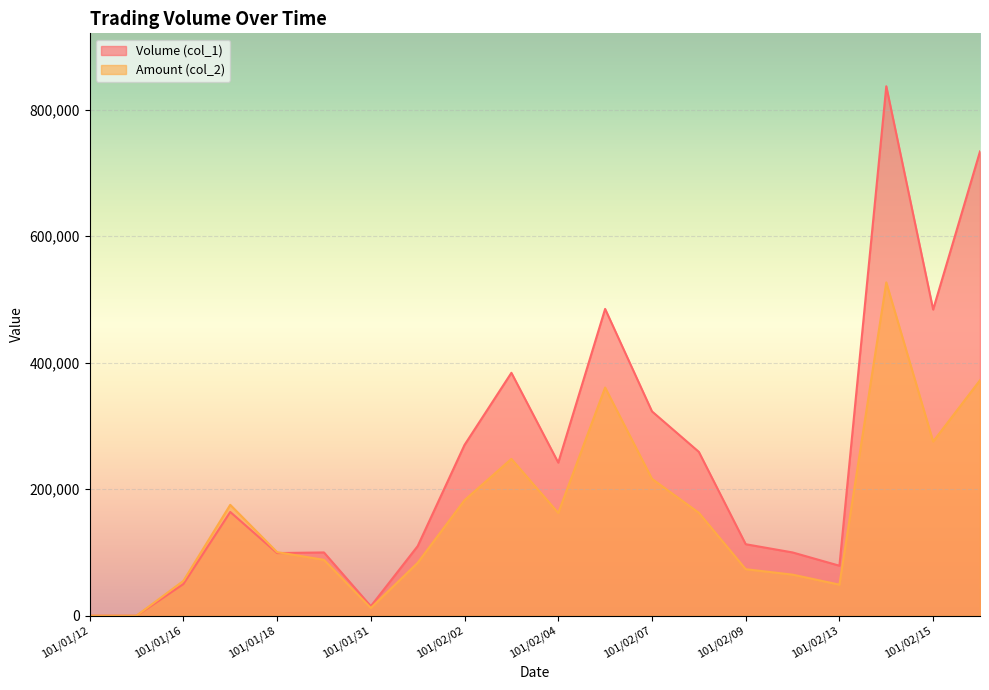

Which series ends up on top after the final intersection of Volume (col_1) and Amount (col_2)?

Volume (col_1)